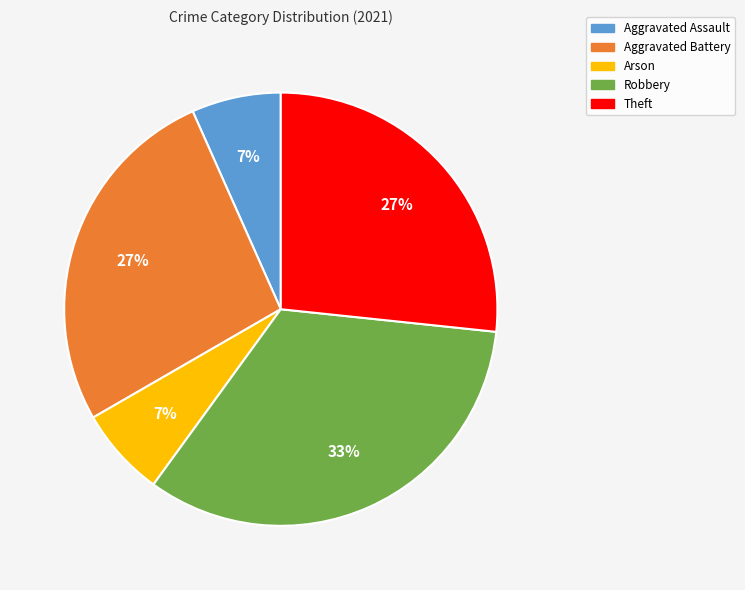

Which has a higher value, Aggravated Assault or Robbery?

Robbery